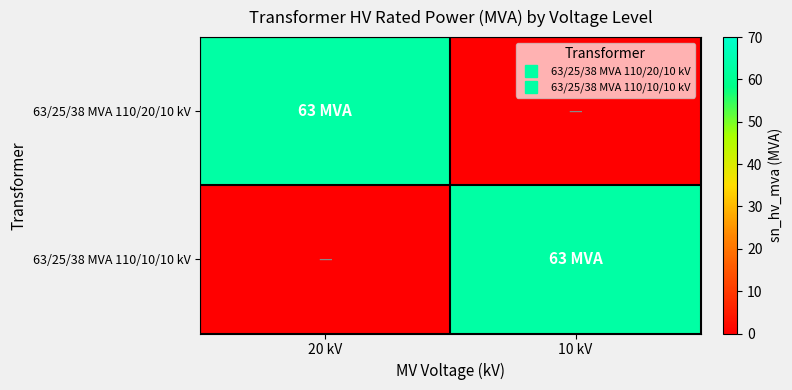

Which has a higher value, 10 kV or 20 kV?

20 kV